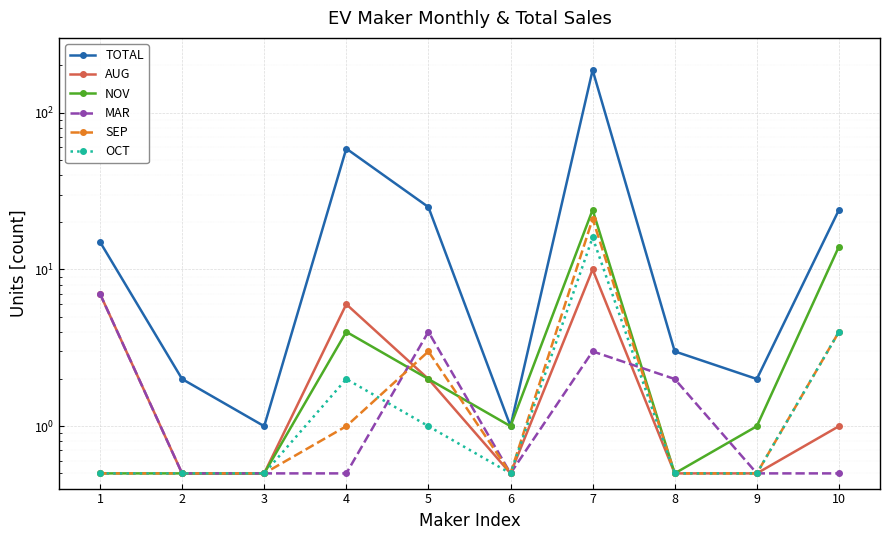

Which series ends up on top after the final intersection of MAR and NOV?

NOV